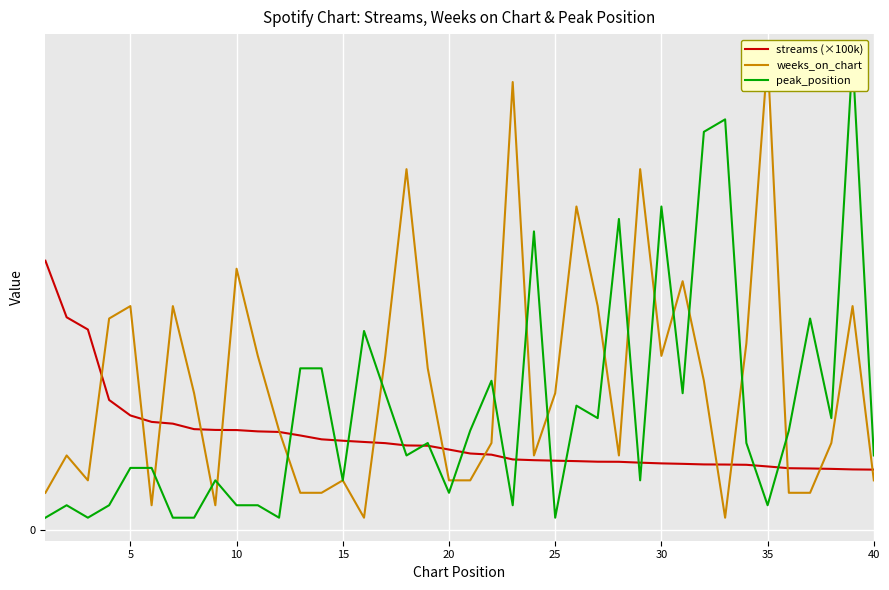

True or false: peak_position and weeks_on_chart intersect in this chart.

True